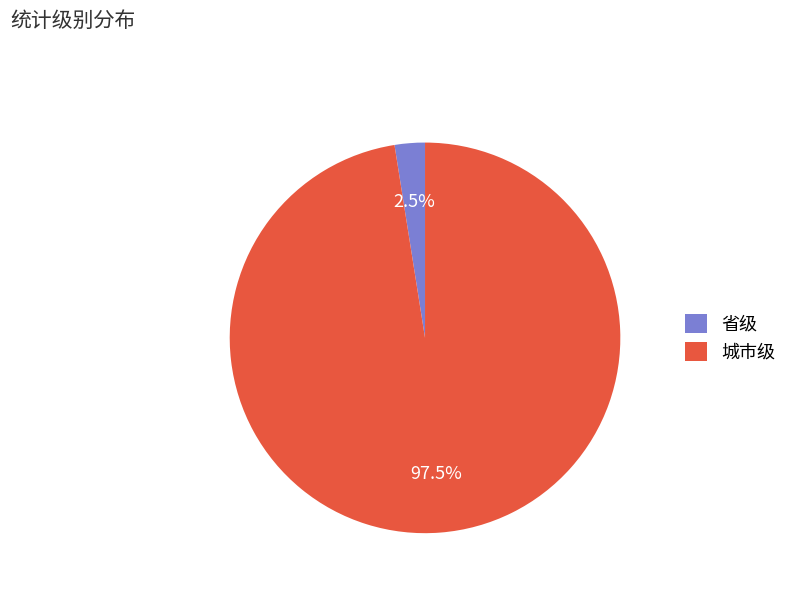

Between 省级 and 城市级, which is larger?

城市级